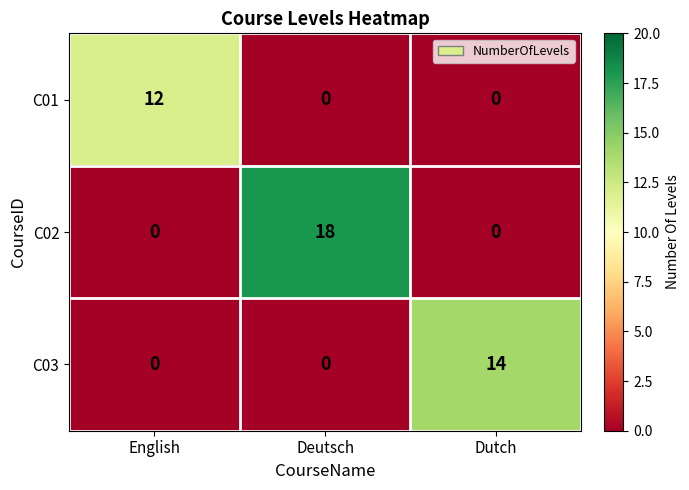

What is the sum of all C03 values?

14